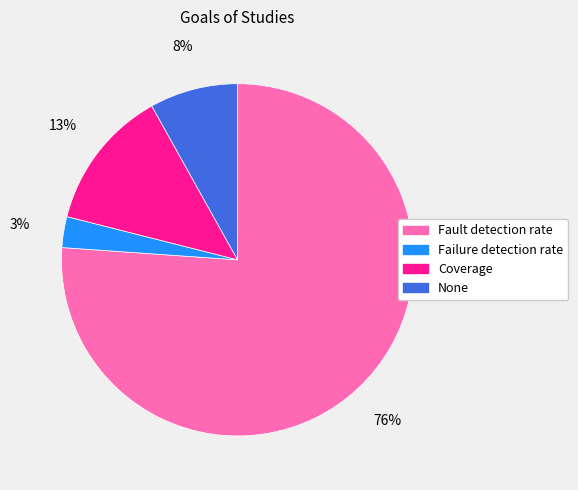

Rank the categories by value from lowest to highest.

Failure detection rate, None, Coverage, Fault detection rate